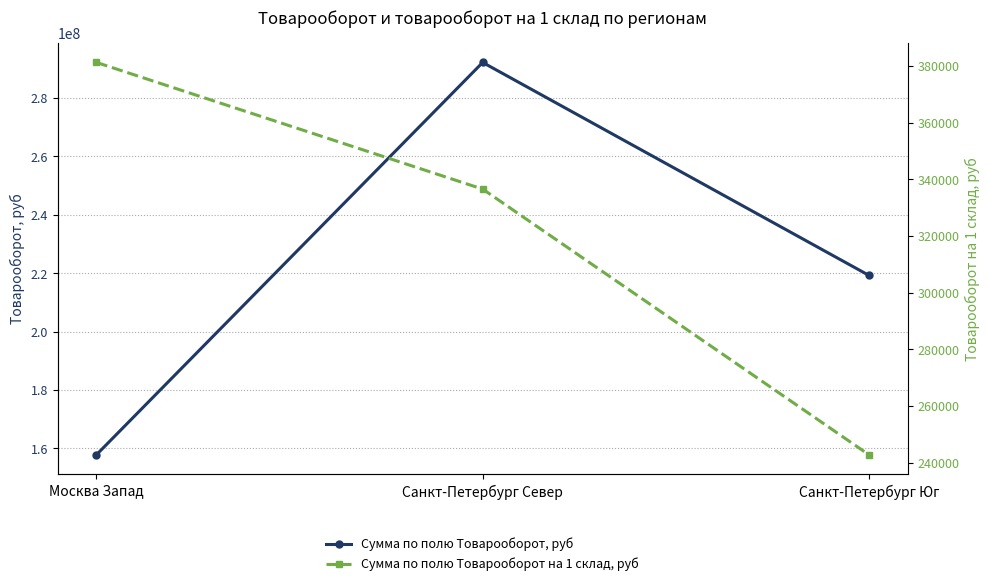

List the series in order of their peak value, highest first.

Сумма по полю Товарооборот, руб, Сумма по полю Товарооборот на 1 склад, руб